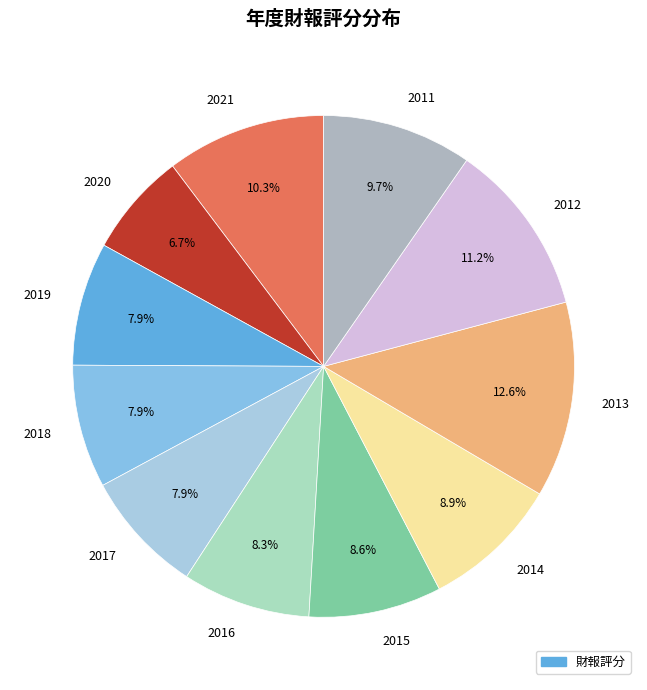

What is the largest slice in the pie chart?

2013